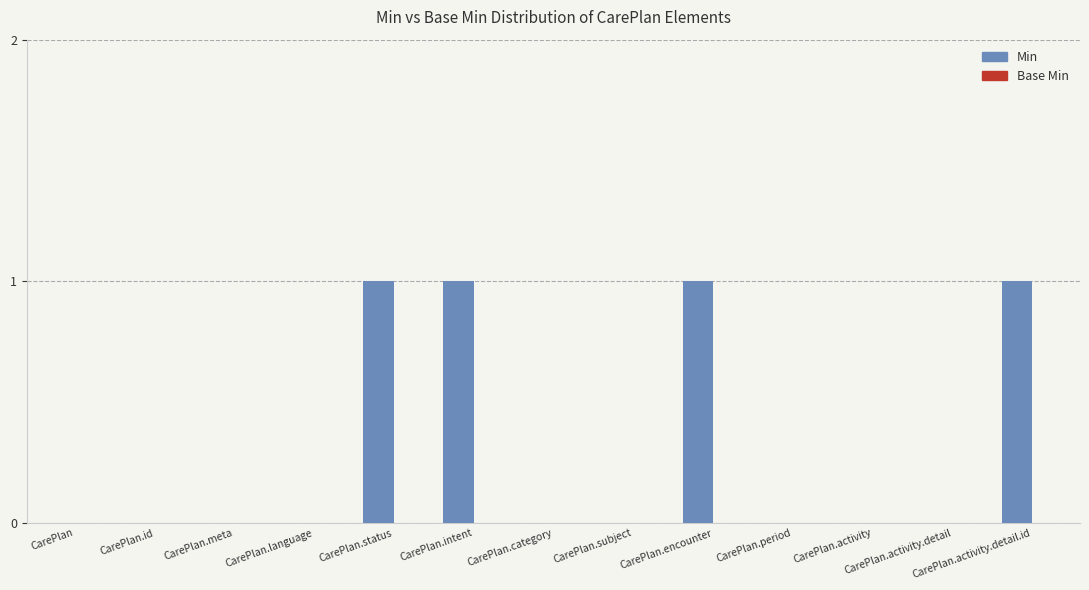

How many distinct data groups are displayed?

1